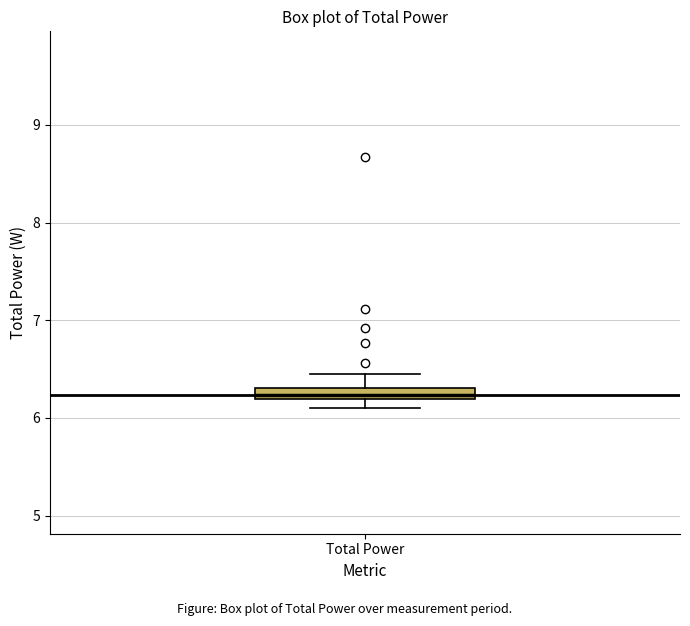

Where is the upper edge of the box for Total Power on the y-axis? The values are not printed on the chart, so give them approximately, as read against the axis.

6.3